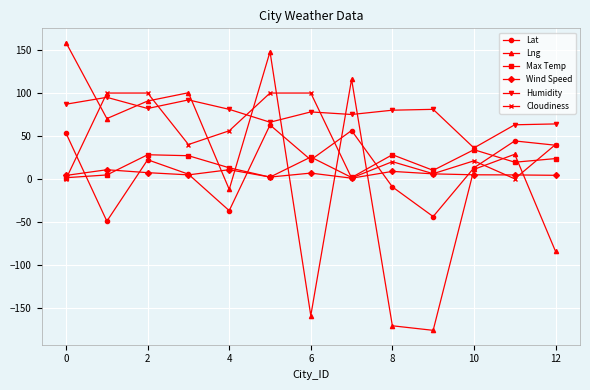

Which series has the largest total across all categories?

Humidity